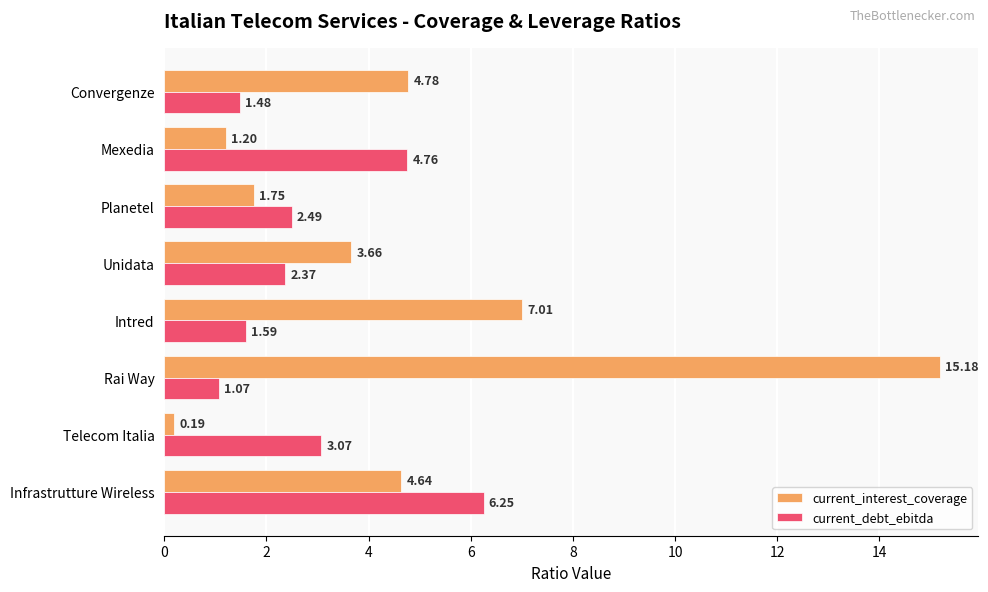

What is the sum of all current_interest_coverage values?

38.4